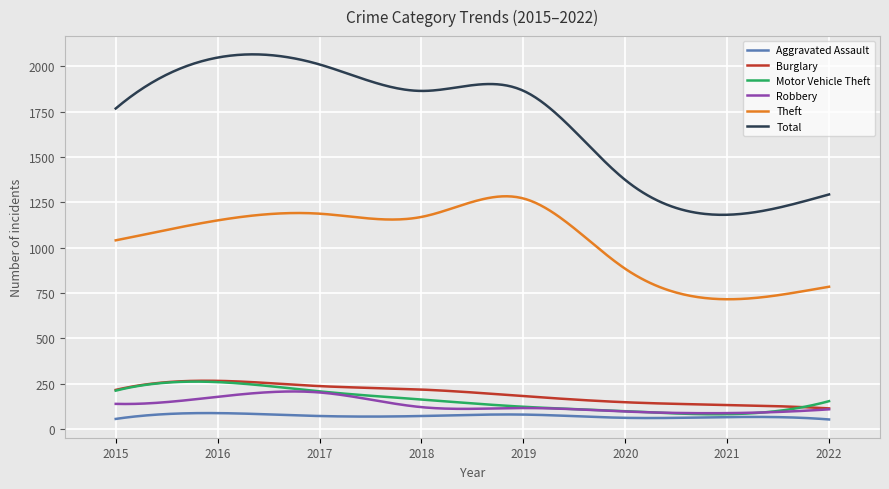

Which series has the largest total across all categories?

Total